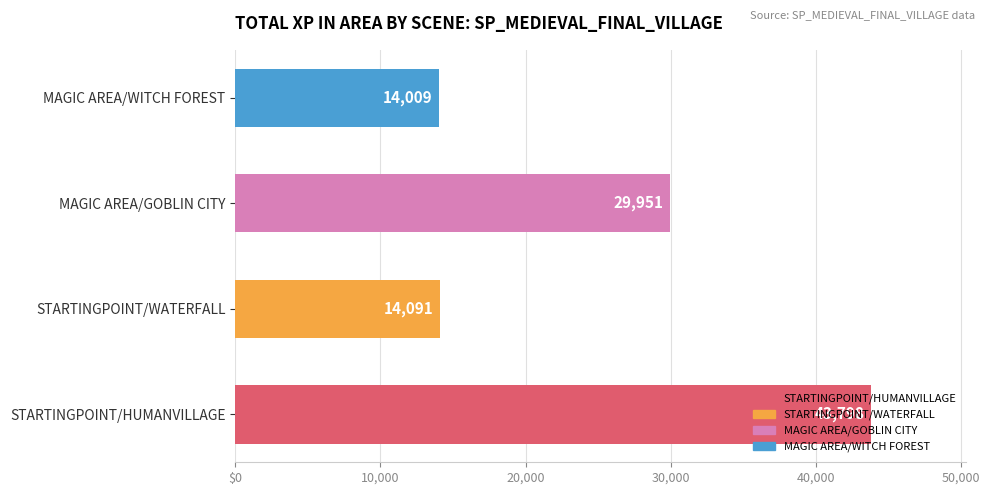

Are the bars horizontal?

Yes